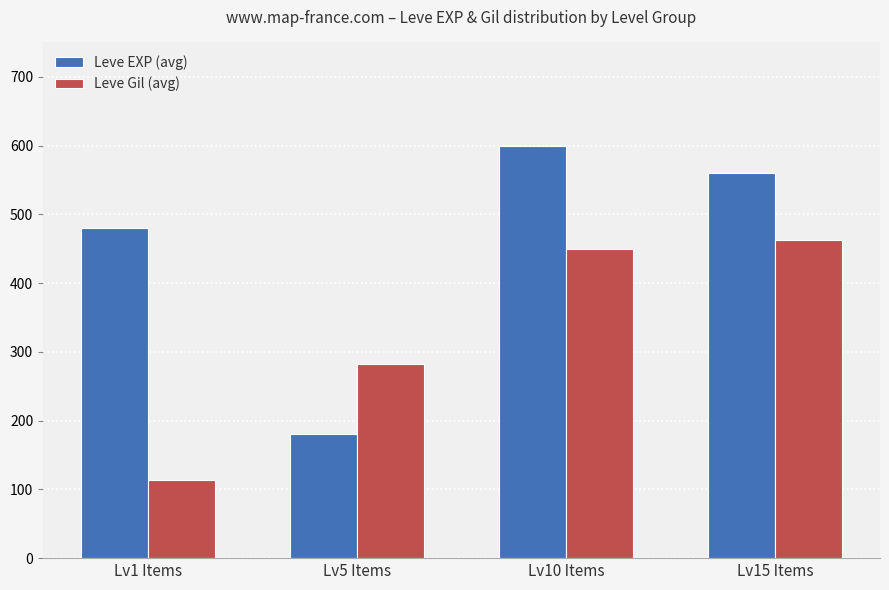

What is the label of the 1st bar from the left?

Lv1 Items